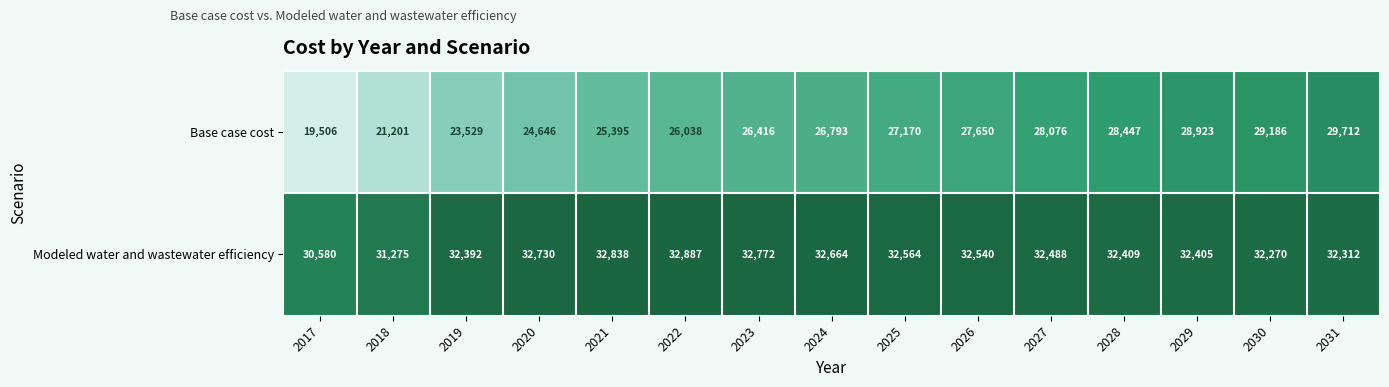

What is the difference between the highest and lowest values at 2019?

8863